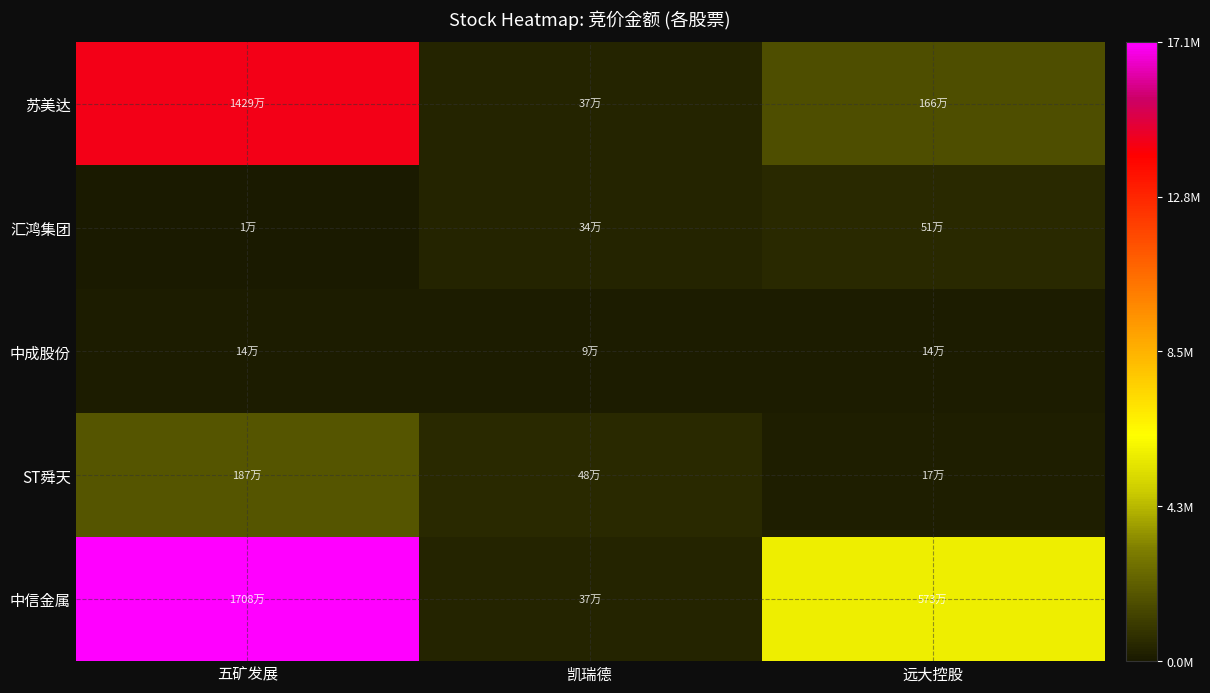

How many categories are shown in the chart?

3